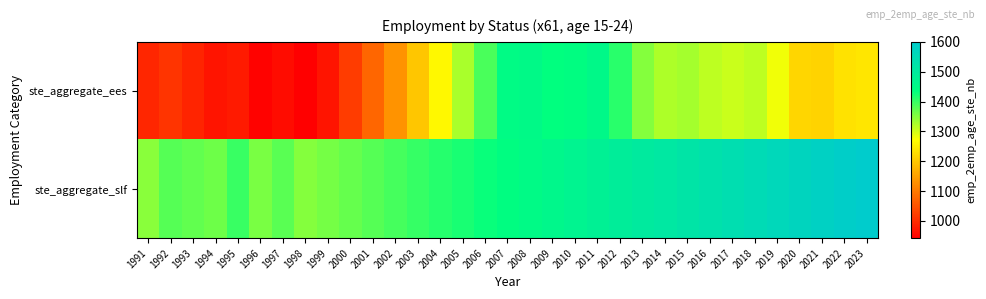

At which category is the sum across all series the highest?

2011